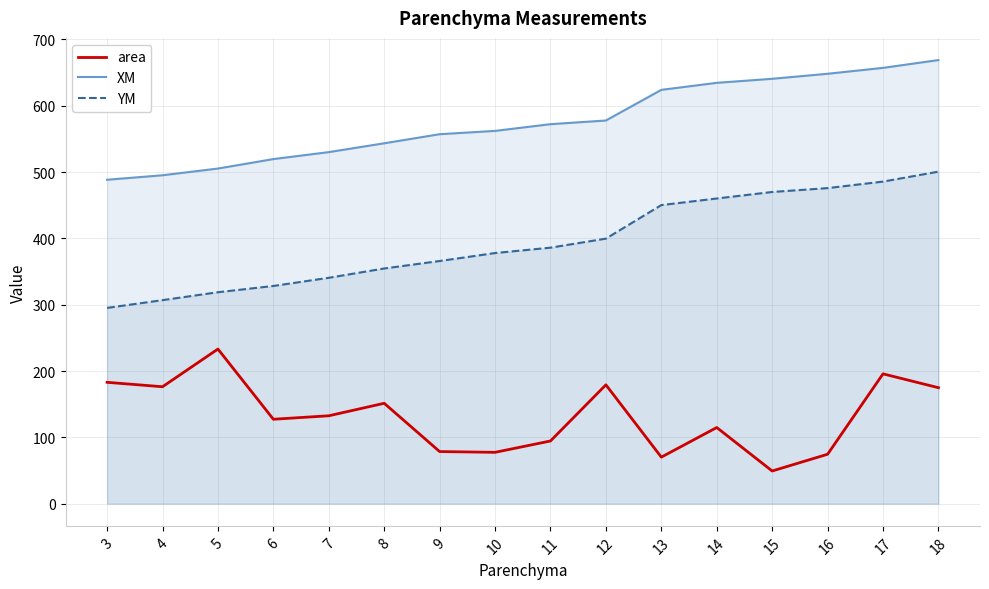

At which label is YM closest to 397?

12